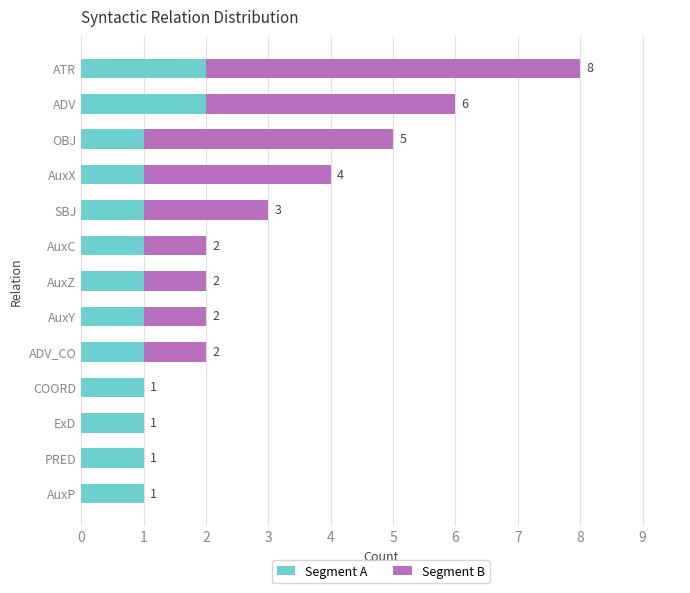

What are all the series names shown in the legend?

Segment A, Segment B